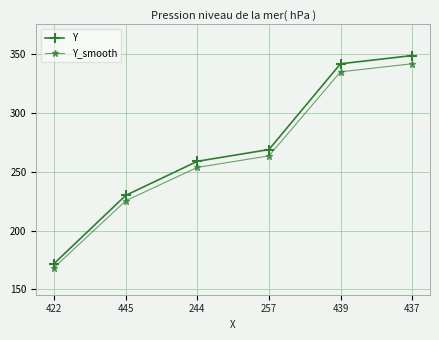

True or false: Y and Y_smooth intersect in this chart.

False